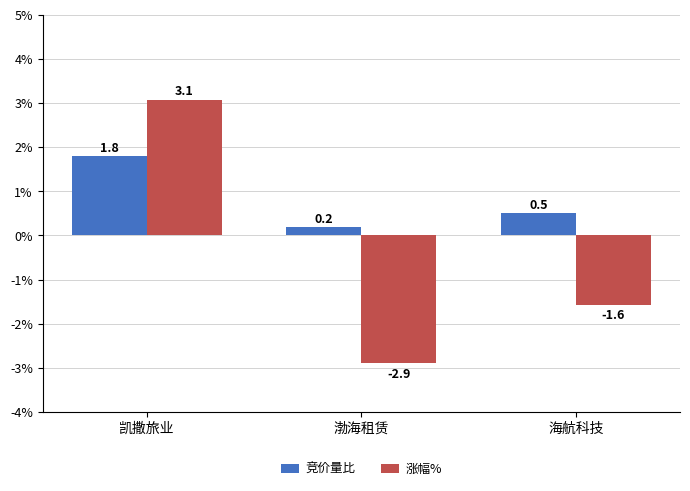

True or false: 涨幅% has a value of -0.7 at 渤海租赁.

False